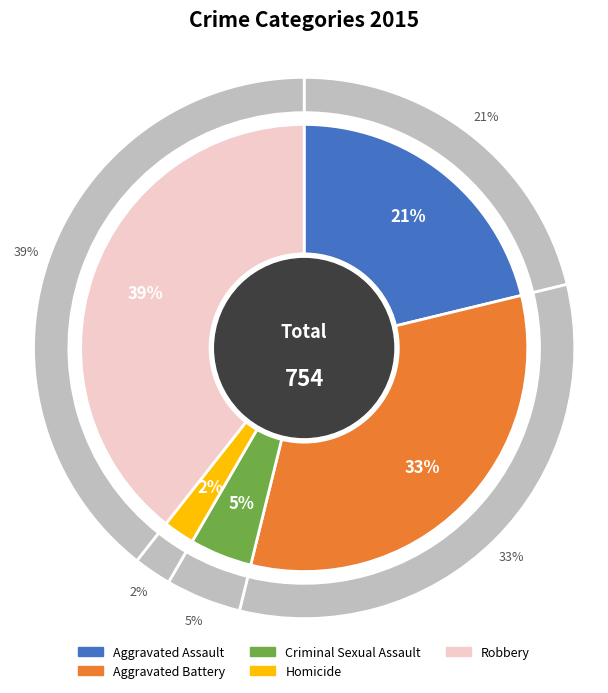

Which category has the smallest portion of the pie?

Homicide